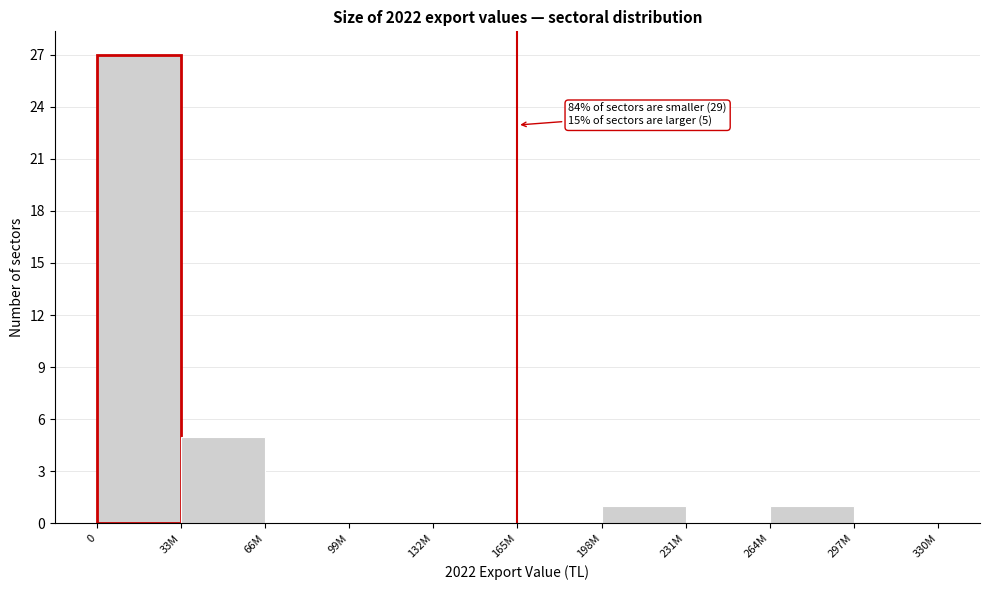

Reading left to right, transcribe all the data shown in this chart.

0=27	33M=5	66M=0	99M=0	132M=0	165M=0	198M=1	231M=0	264M=1	297M=0